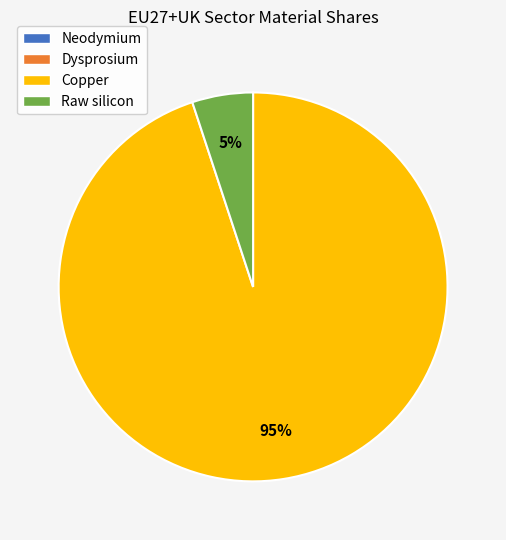

Is there any slice that represents more than half of the pie?

Yes